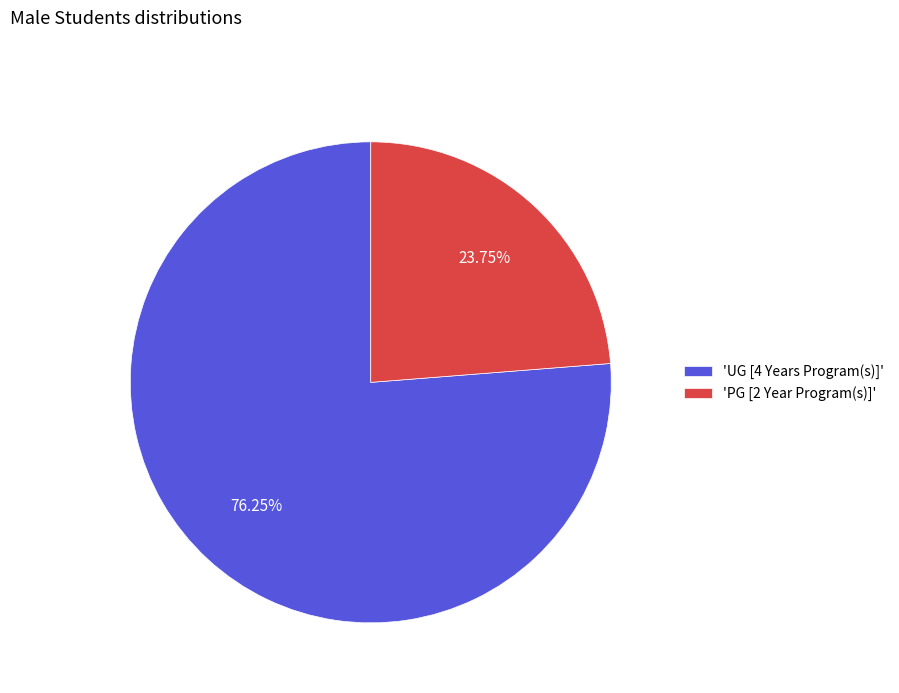

Between 'UG [4 Years Program(s)]' and 'PG [2 Year Program(s)]', which is larger?

'UG [4 Years Program(s)]'